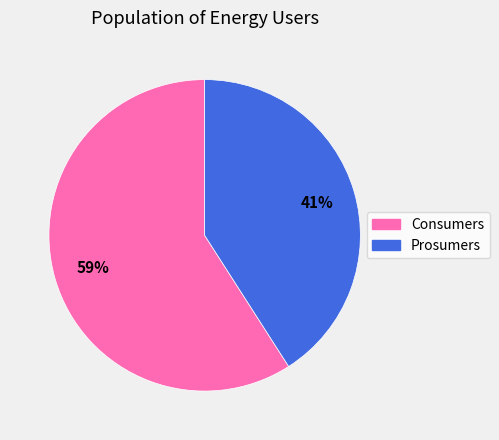

Is the sum of Prosumers and Consumers greater than half?

Yes